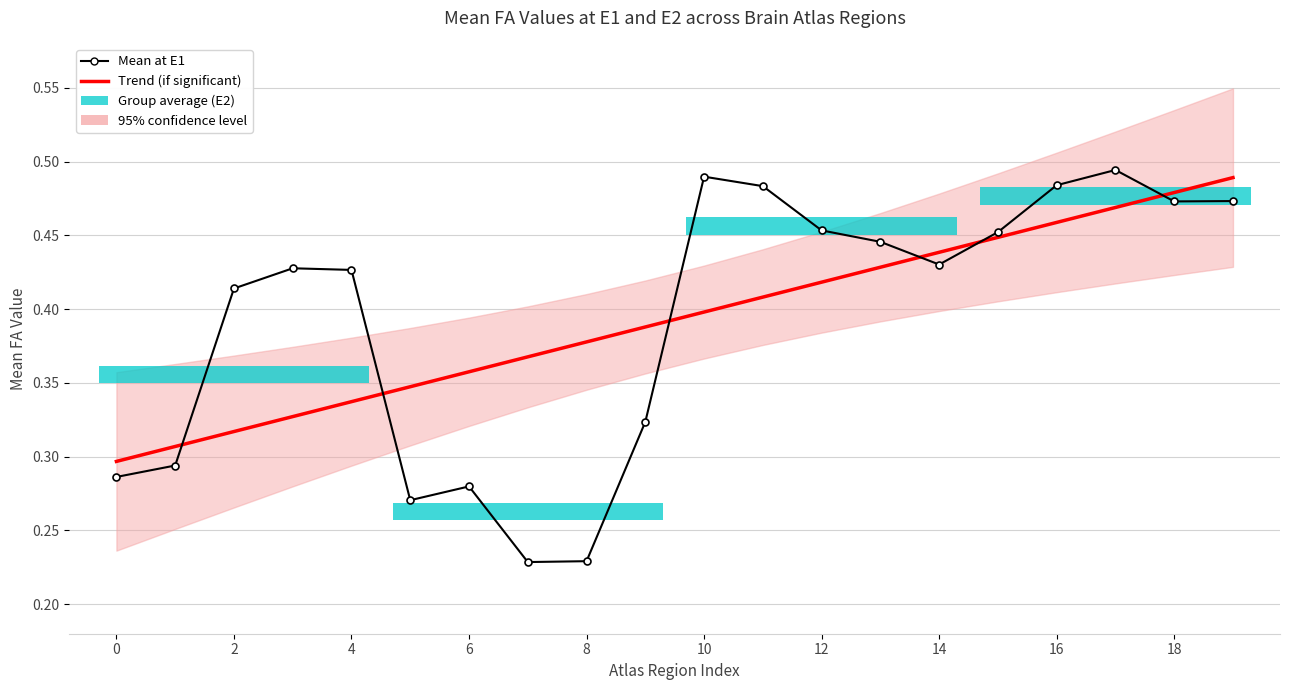

At how many categories does at least one series exceed 0?

20